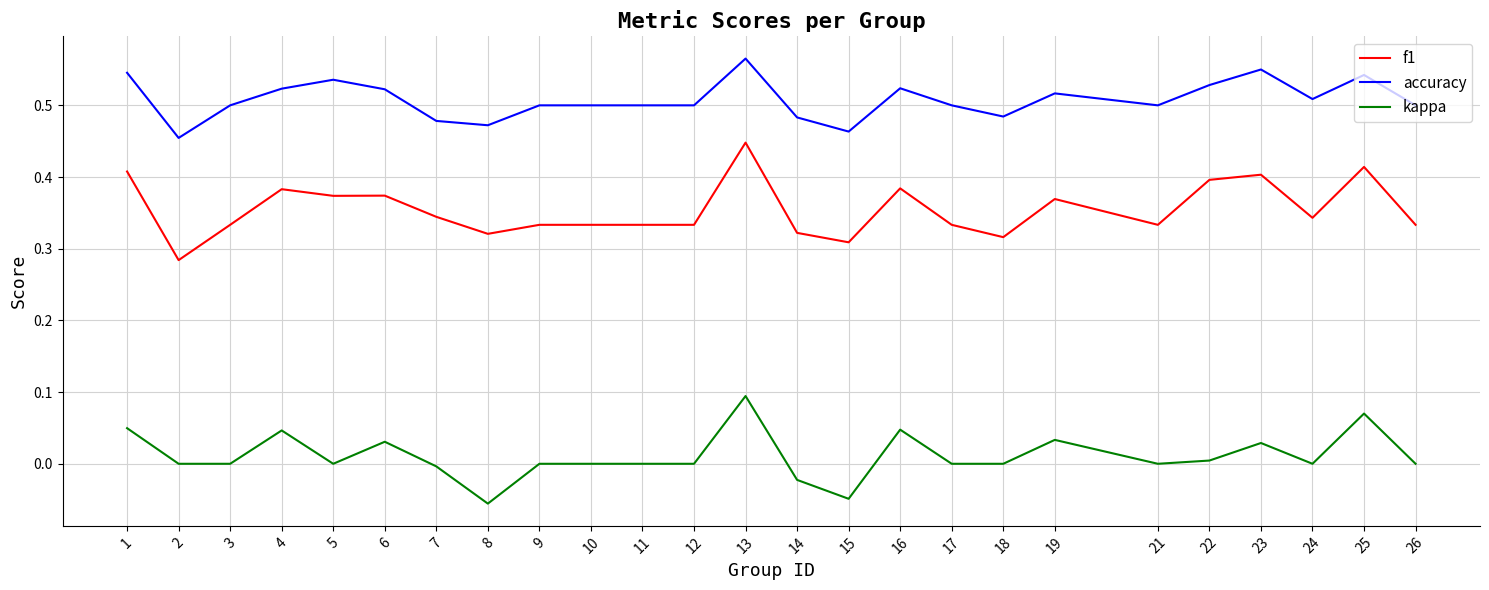

Is the value of kappa at 5 greater than the value of f1 at 12?

No